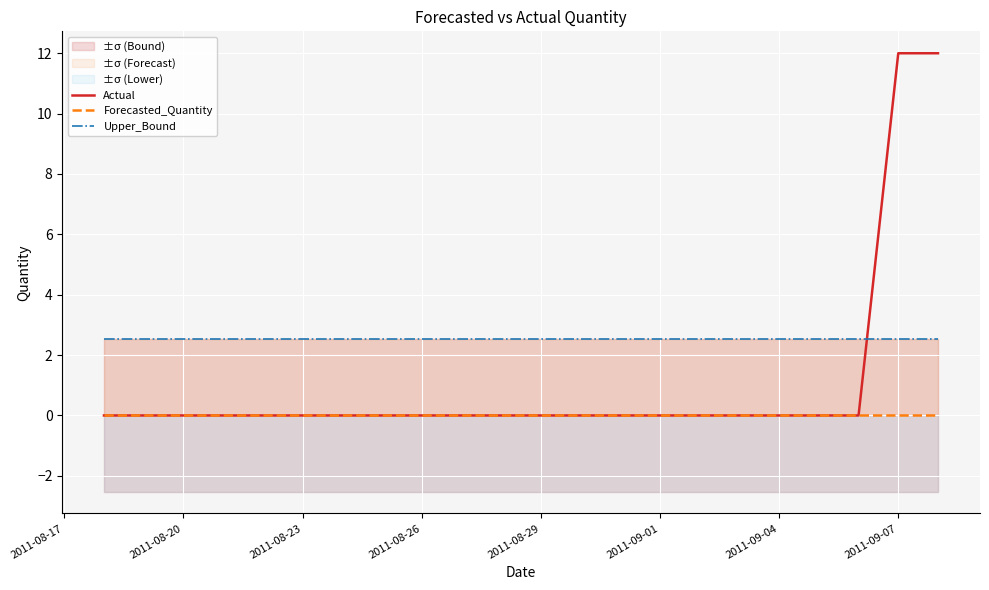

Rank the series by their average value, from highest to lowest.

Upper_Bound, Actual, Forecasted_Quantity